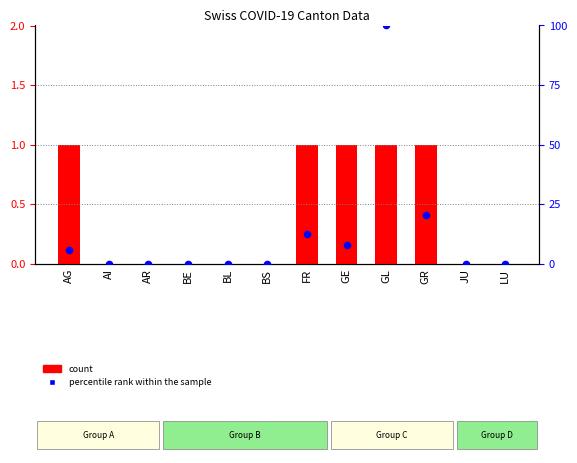

Which series has the largest total across all categories?

percentile rank within the sample